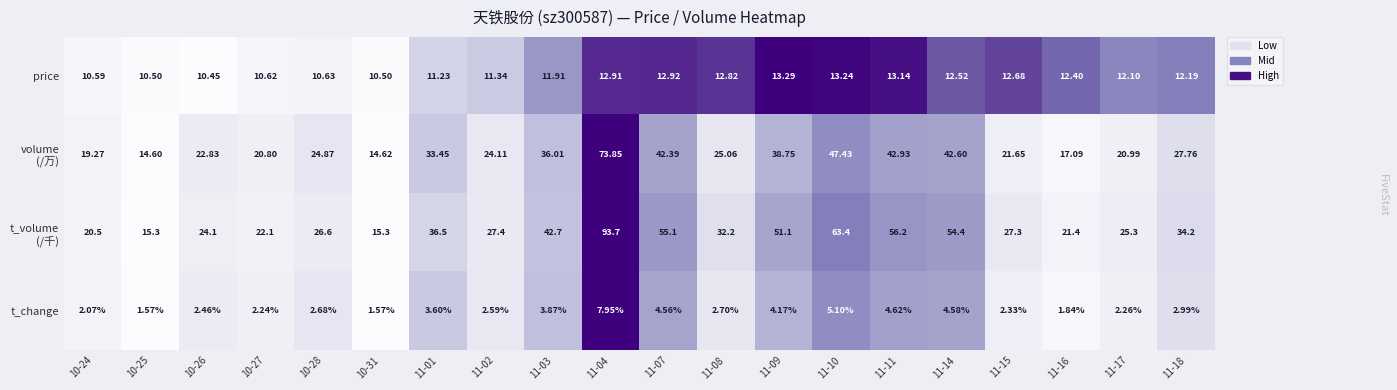

What is the spread (max minus min) of values at 11-18?

31.2